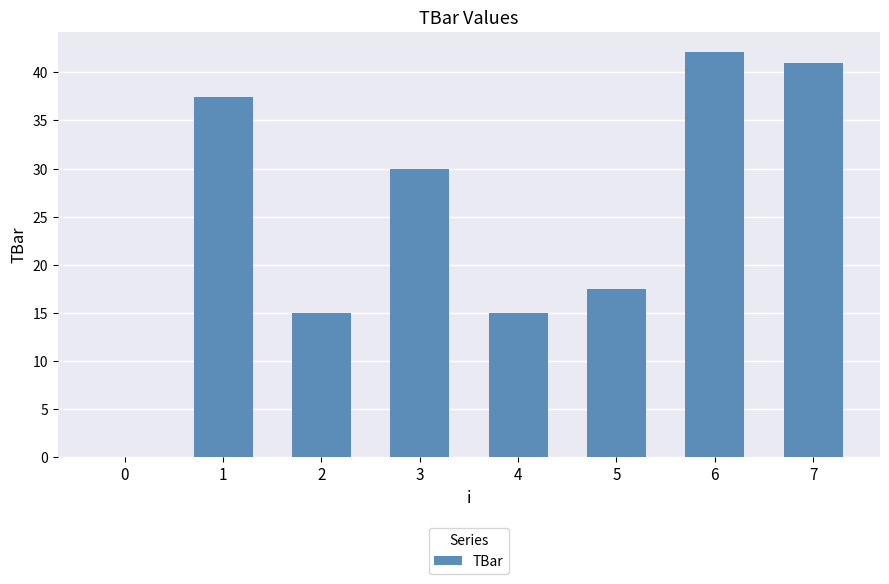

Count the number of categories in the chart.

8